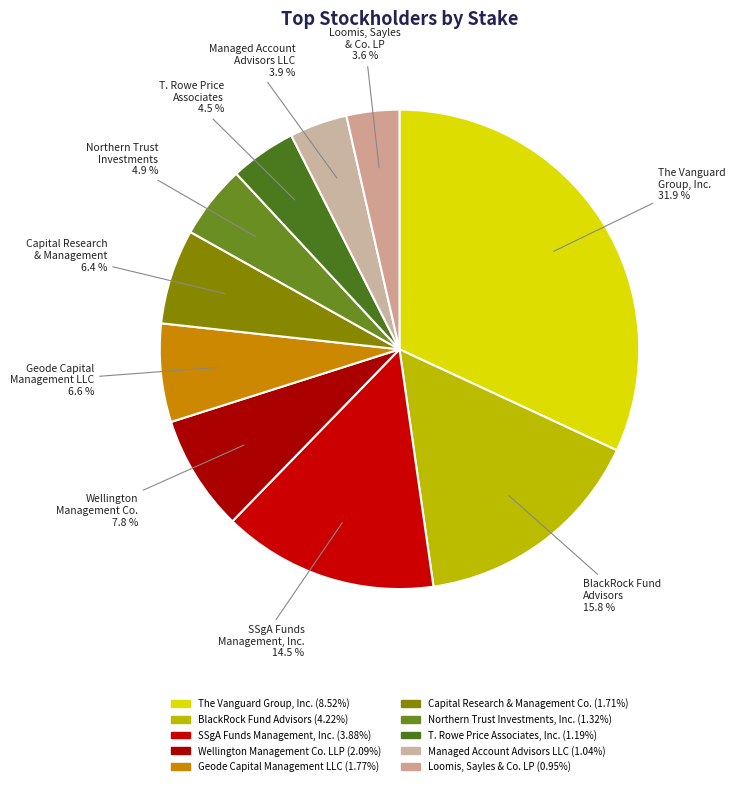

Does any single category account for the majority?

No